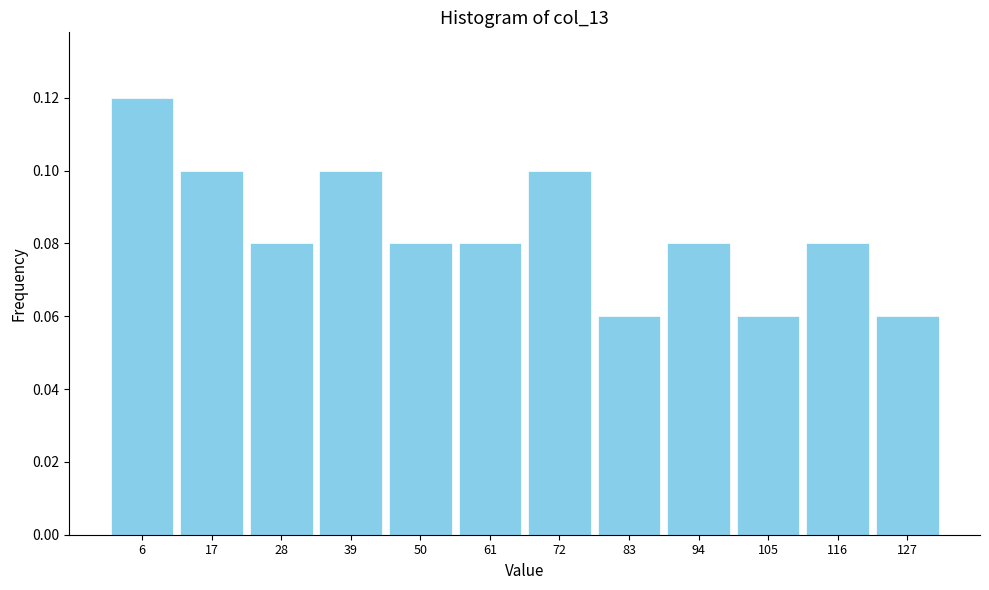

What is the sum of all values?

1.0